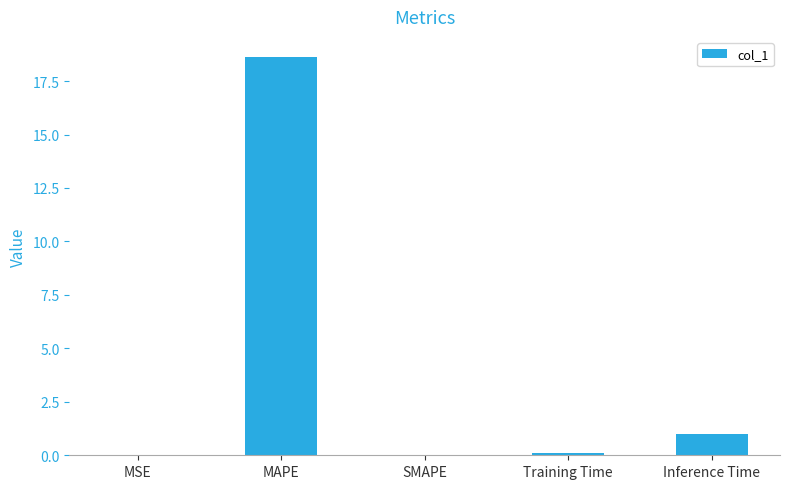

What is the maximum value shown in the chart?

18.6